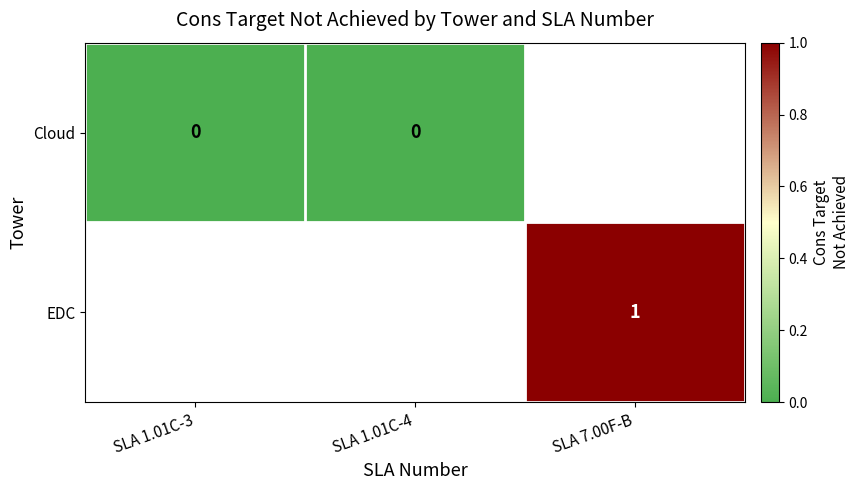

True or false: EDC has a value of 1 at SLA 7.00F-B.

True